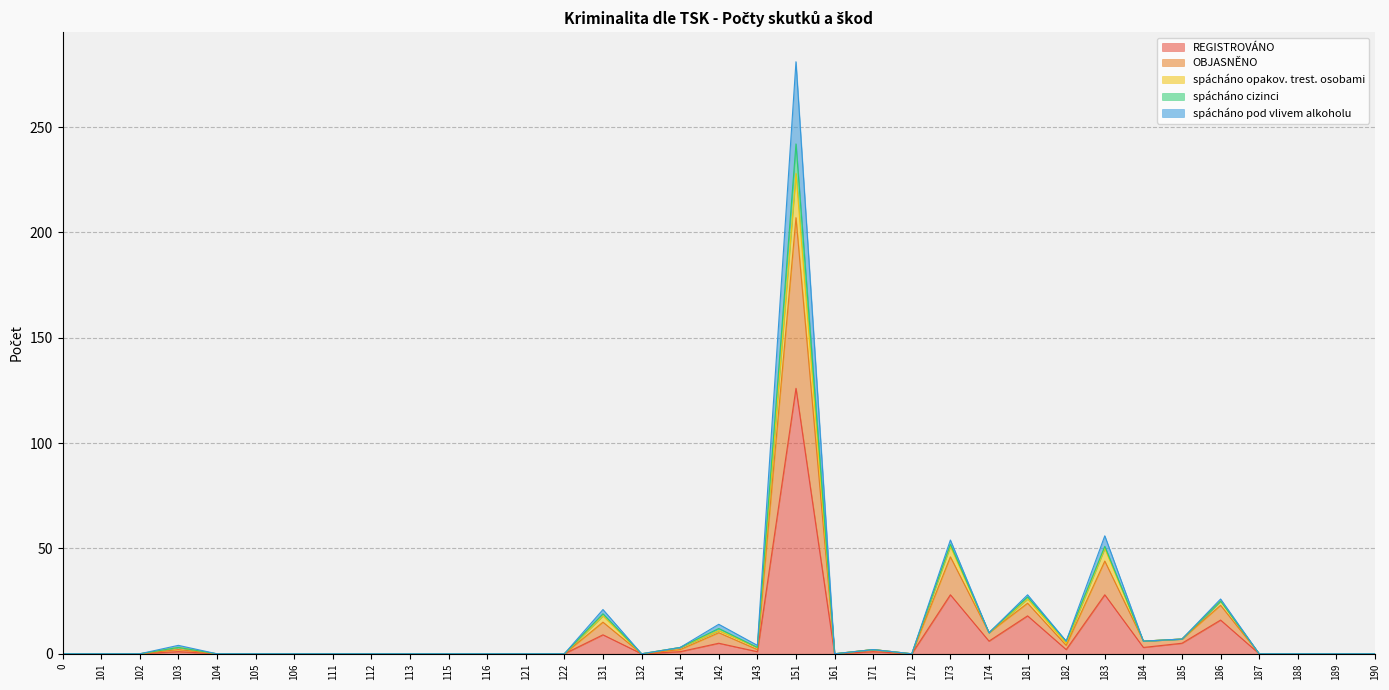

At which category is the sum across all series the highest?

151